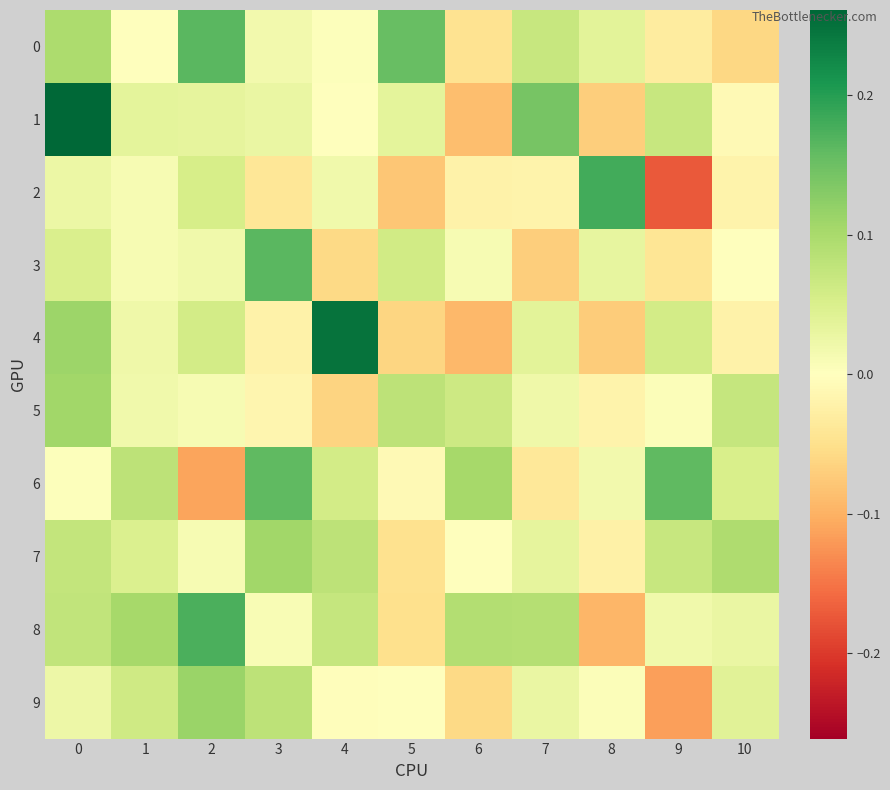

Which series has the largest total across all categories?

8